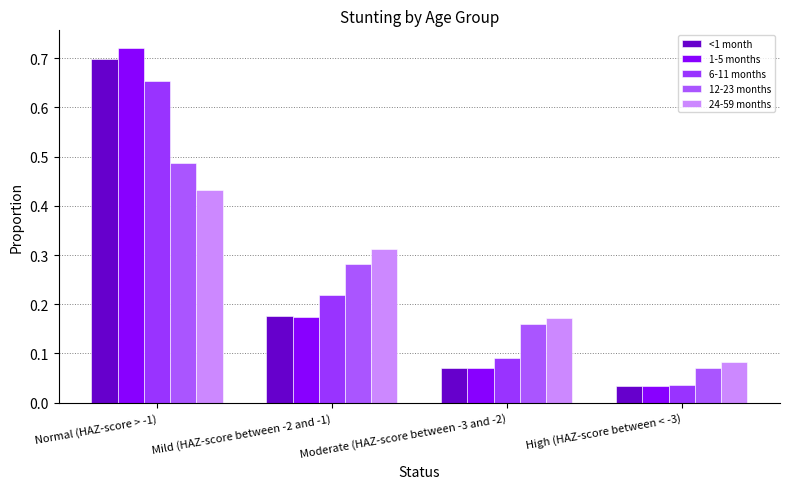

The value of 24-59 months at Normal (HAZ-score > -1) is 0.2. True or false?

False